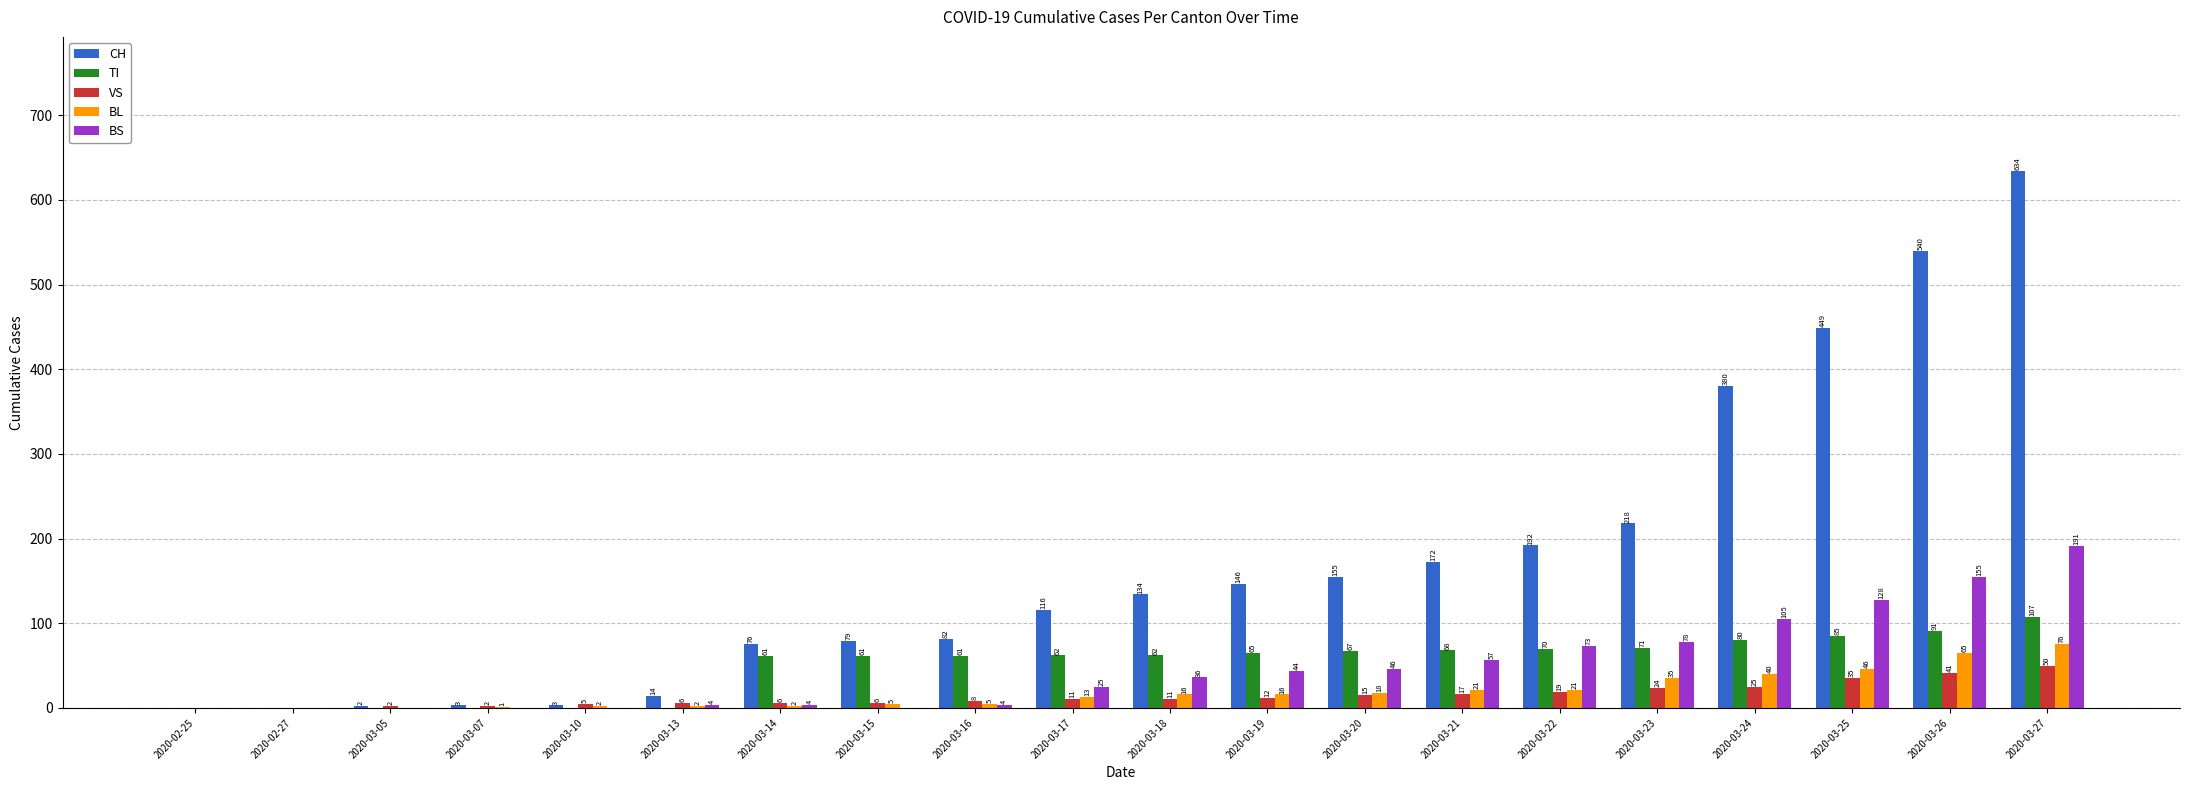

How many groups of bars are there?

20